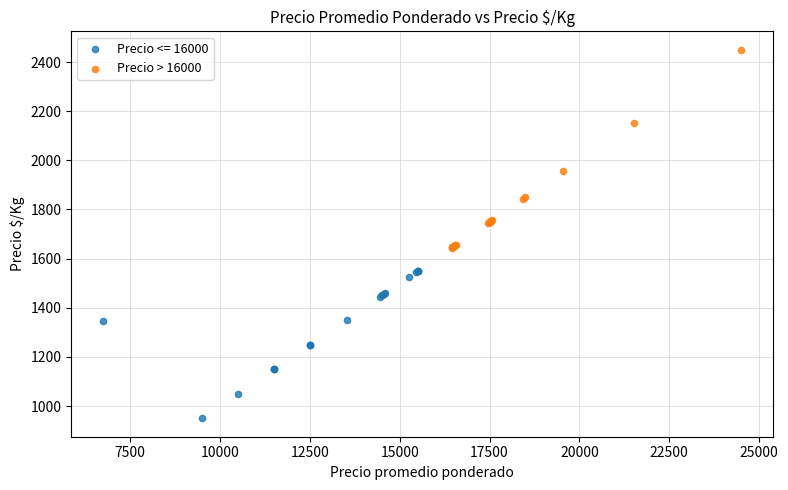

Which series contains the lowest Y value?

Precio <= 16000